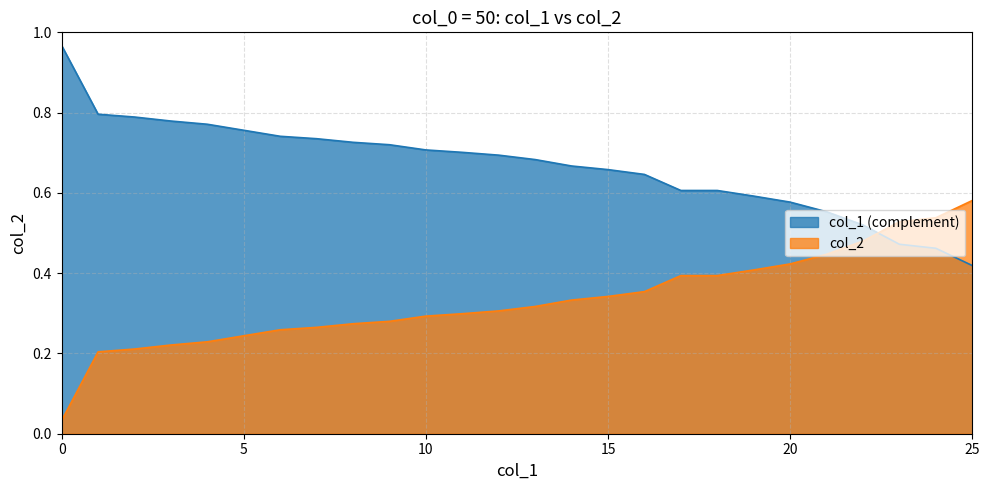

The value at 16 is 0.9. True or false?

False